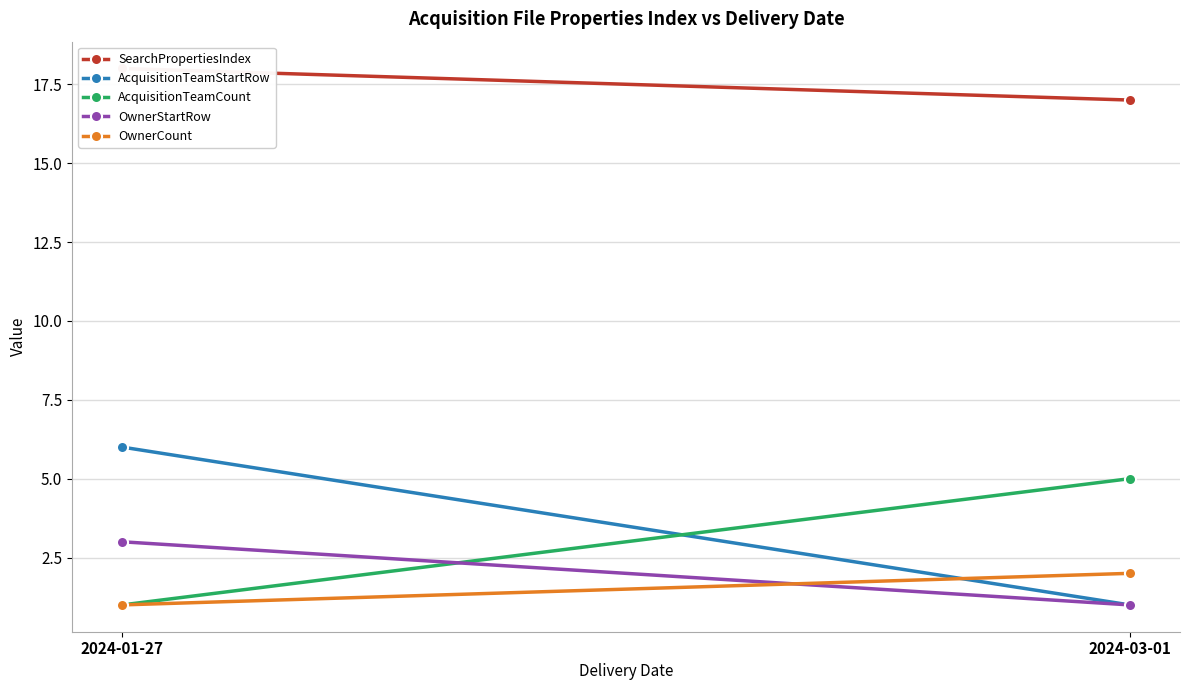

The OwnerCount series shows 1 at 2024-03-01. True or false?

False